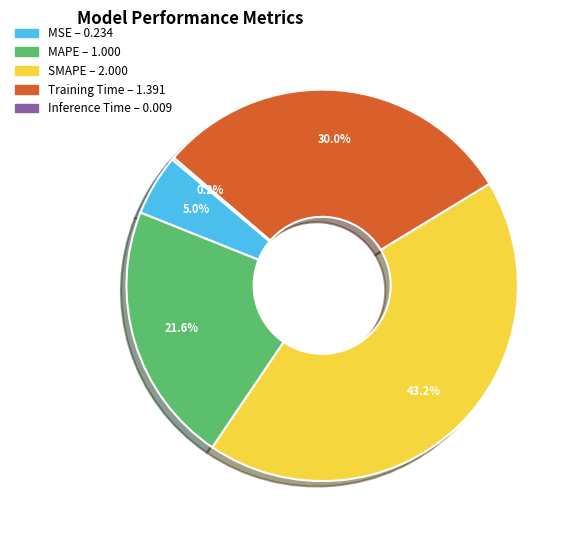

To the nearest percent, what is the difference between the Training Time and SMAPE slice percentages?

13%